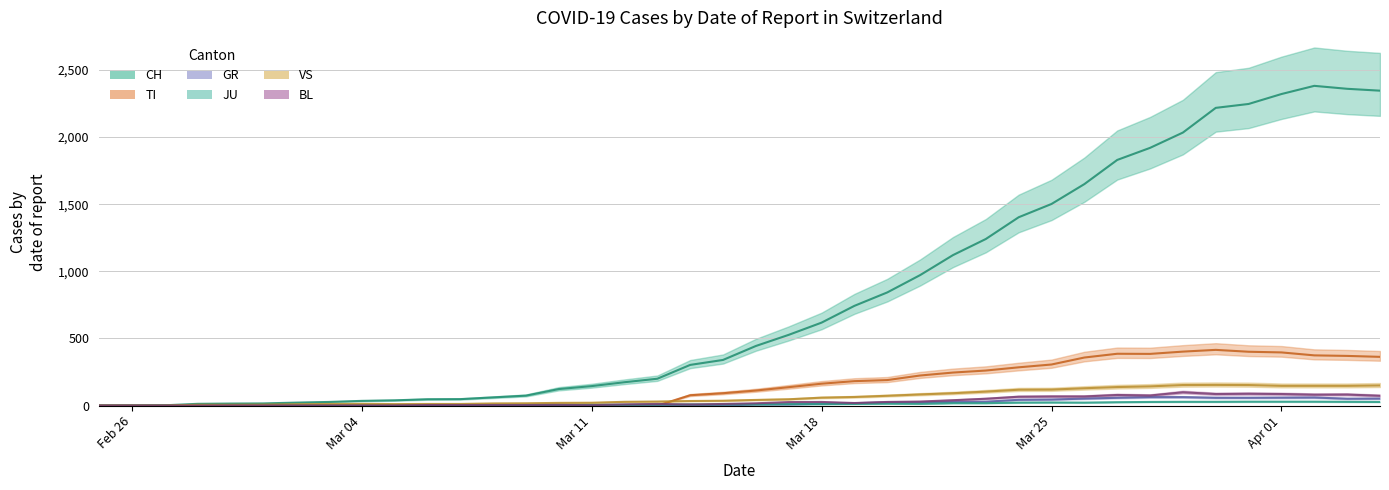

Does the chart have visible grid lines?

Yes